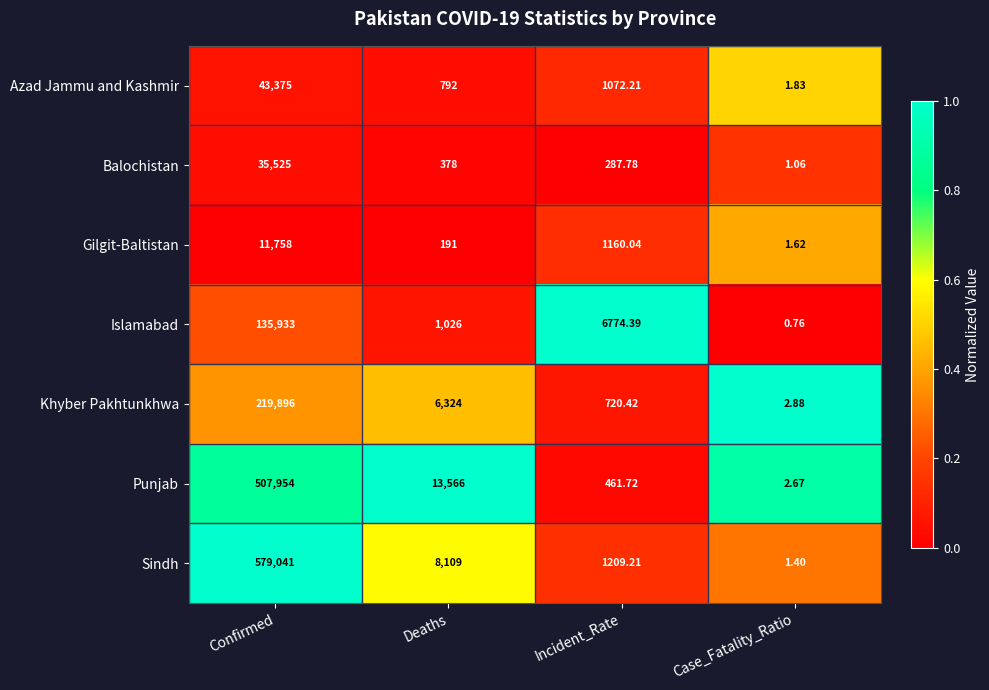

What is the greatest value displayed?

579041.0